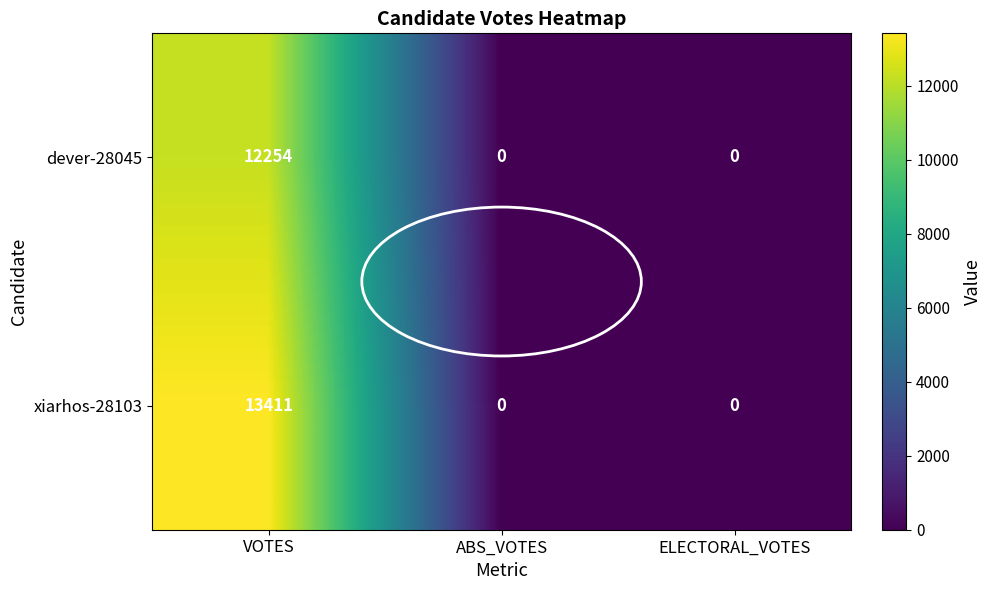

At which category is the sum across all series the highest?

VOTES